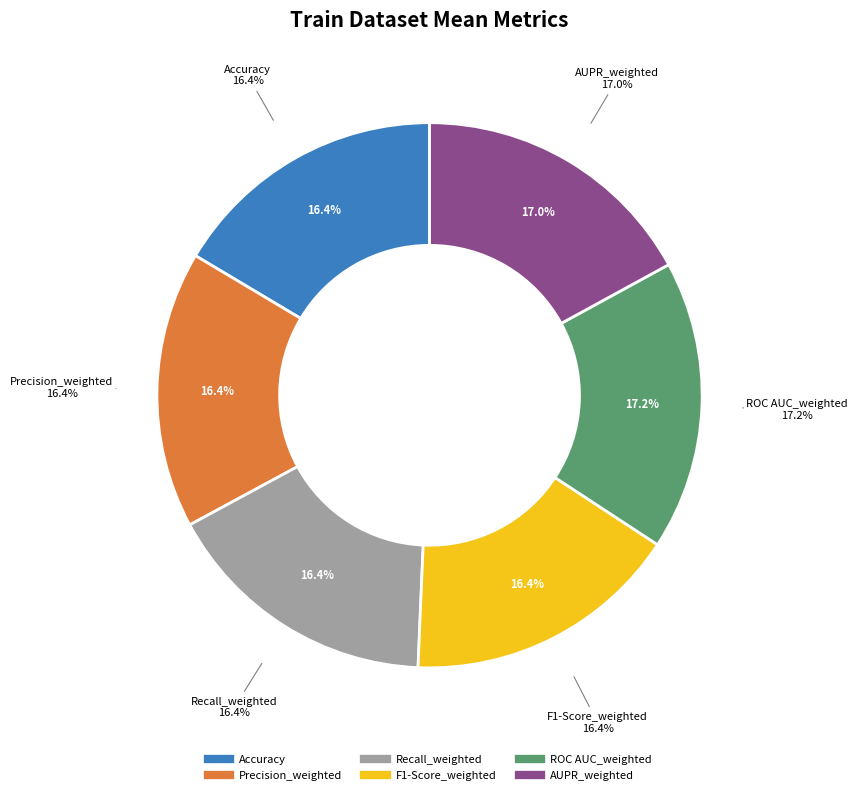

Which category has the biggest portion of the pie?

ROC AUC_weighted